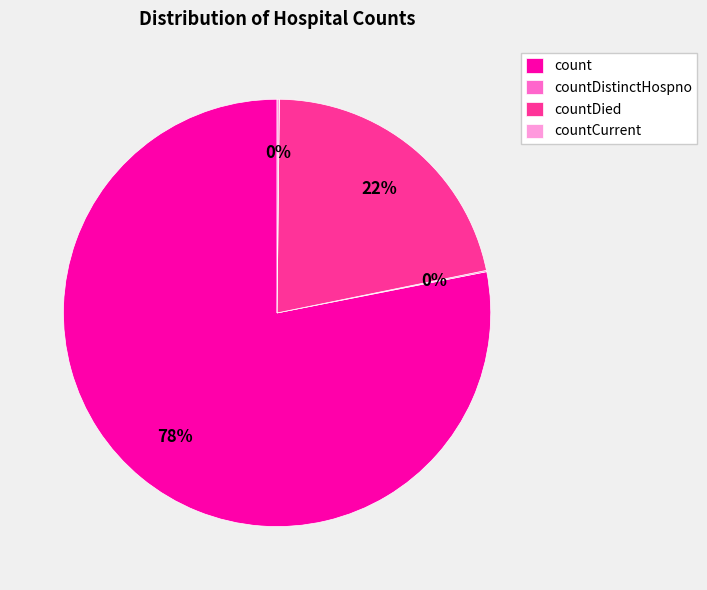

The countDied slice represents 22% of the pie. True or false?

True